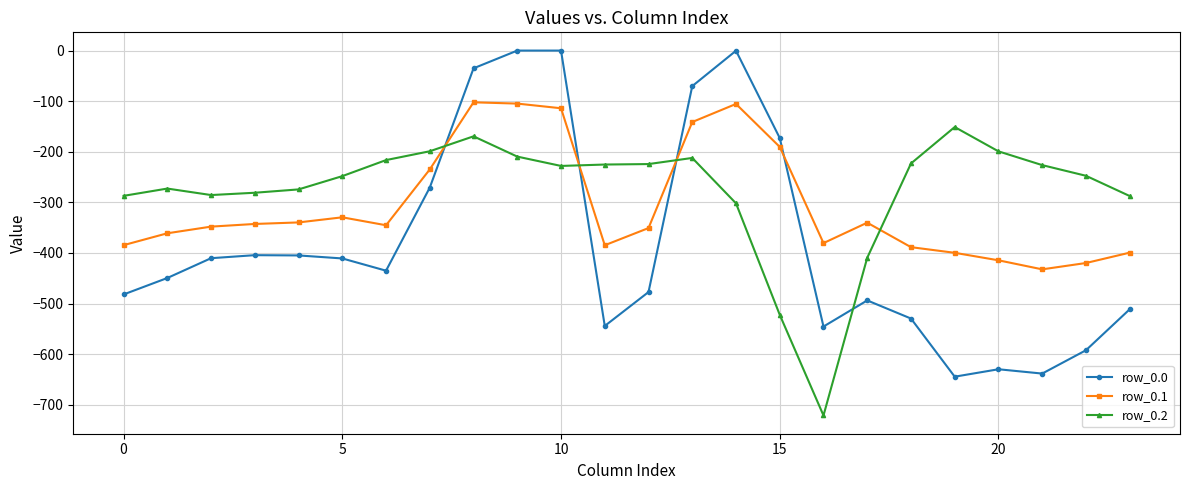

How many lines are shown in the chart?

3